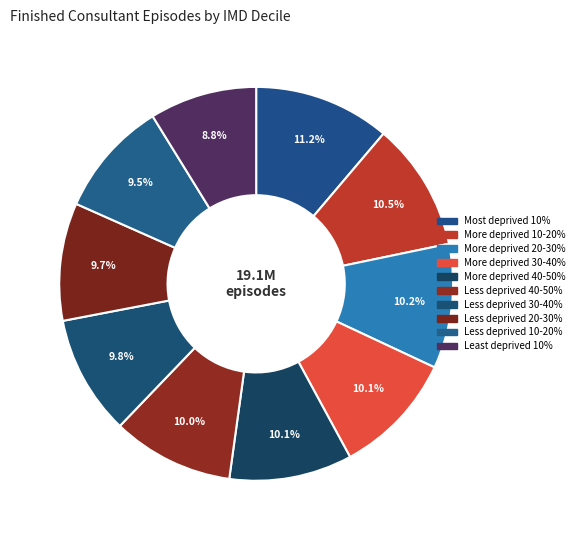

To the nearest percent, what portion does Most deprived 10% represent?

11%